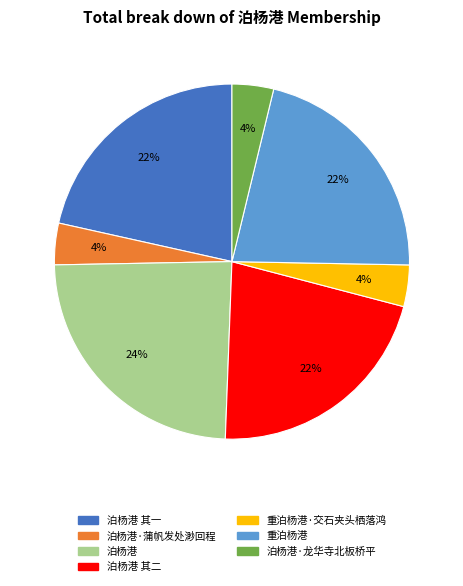

What percentage is the 泊杨港 slice, to the nearest percent?

24%